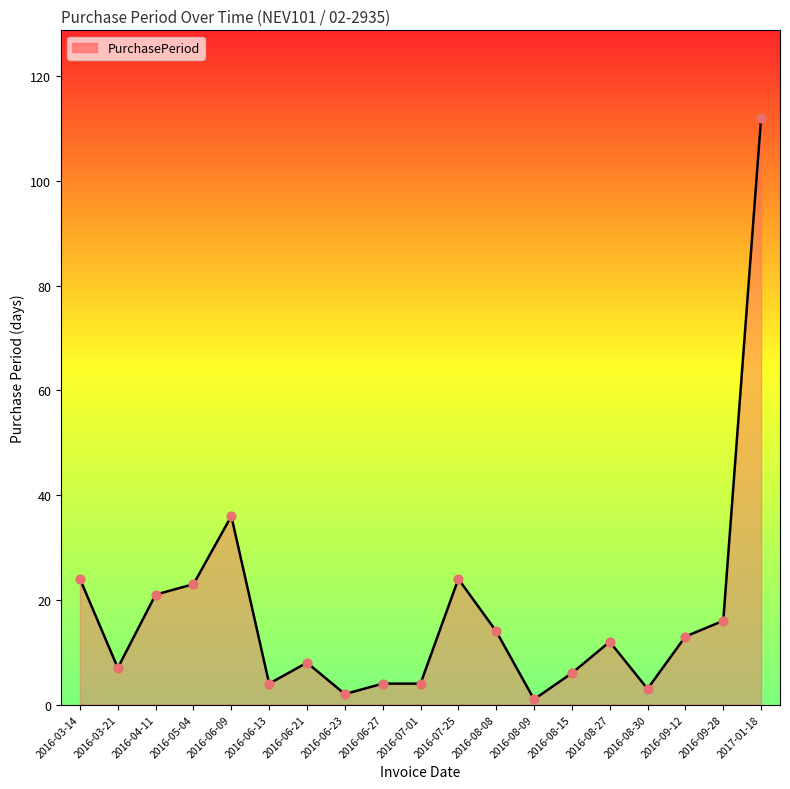

What is the change in value from 2016-07-25 to 2016-08-27?

-12